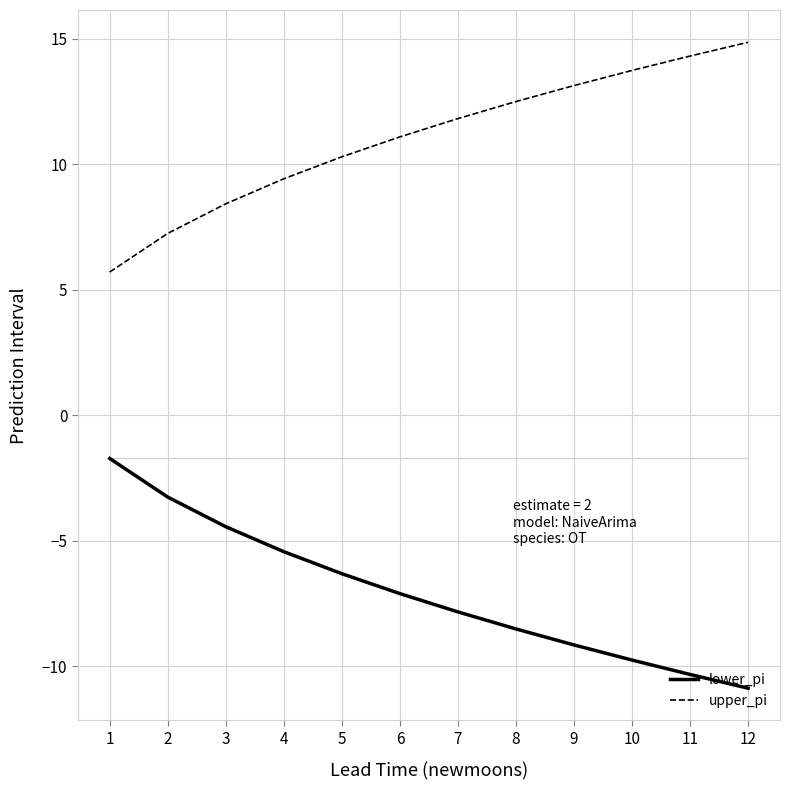

Does the chart display data point markers on the line(s)?

No